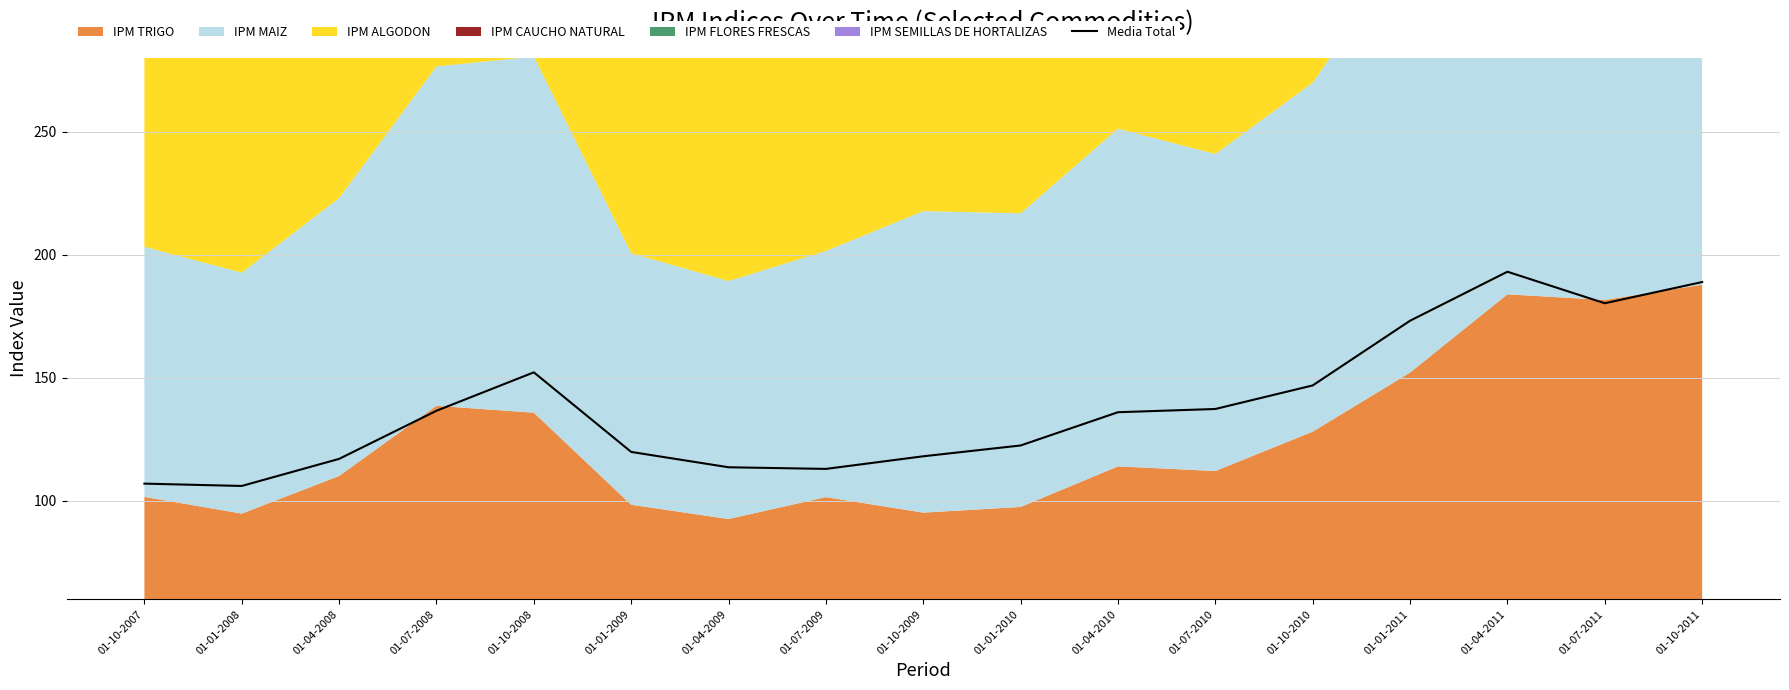

Between 01-01-2011 and 01-10-2008, which is larger?

01-01-2011